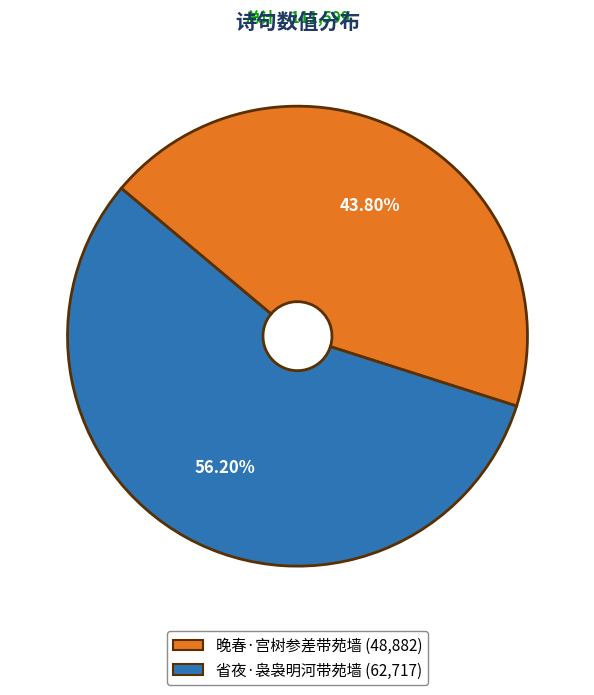

To the nearest percent, what is the average slice percentage?

50%